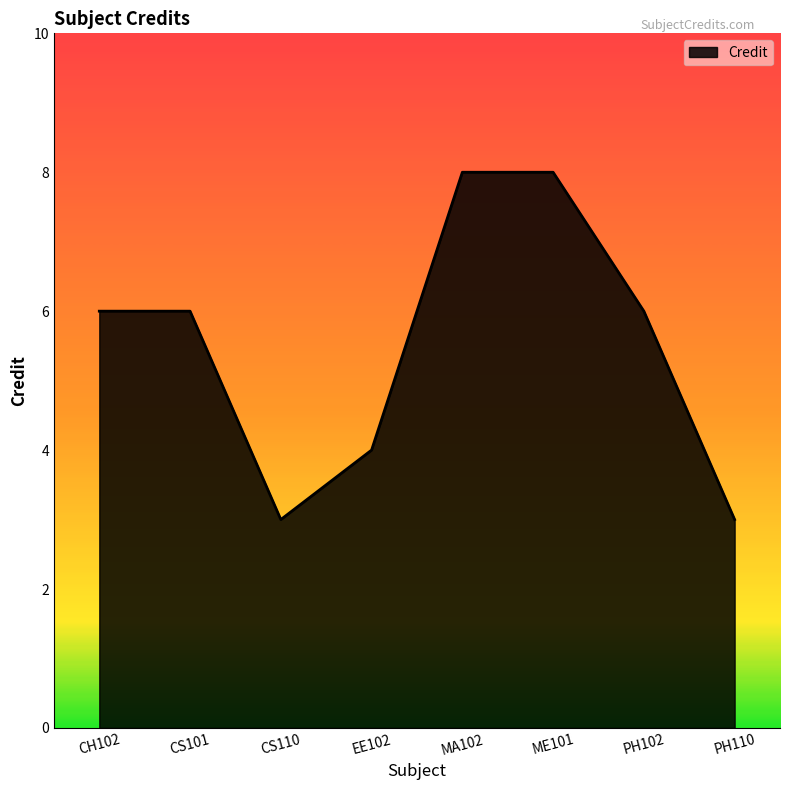

At which category does the data reach its first local valley?

CS110